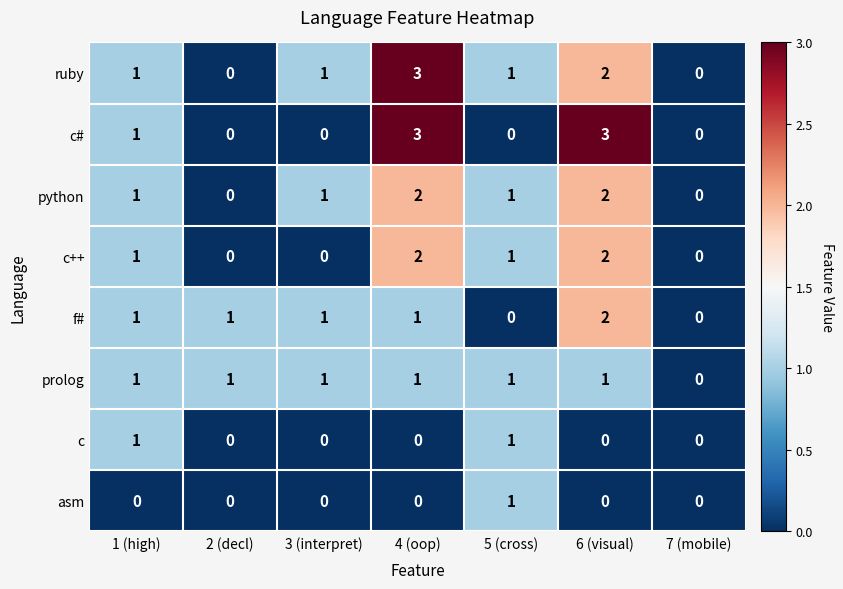

The c++ series shows 1 at 1 (high). True or false?

True